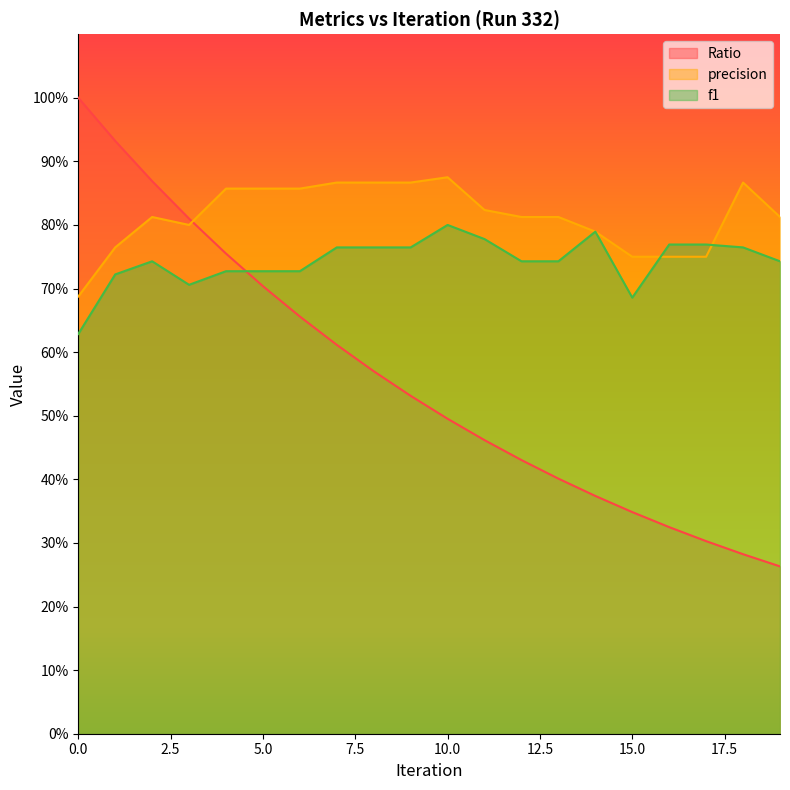

What is the average value of the f1 series?

0.7